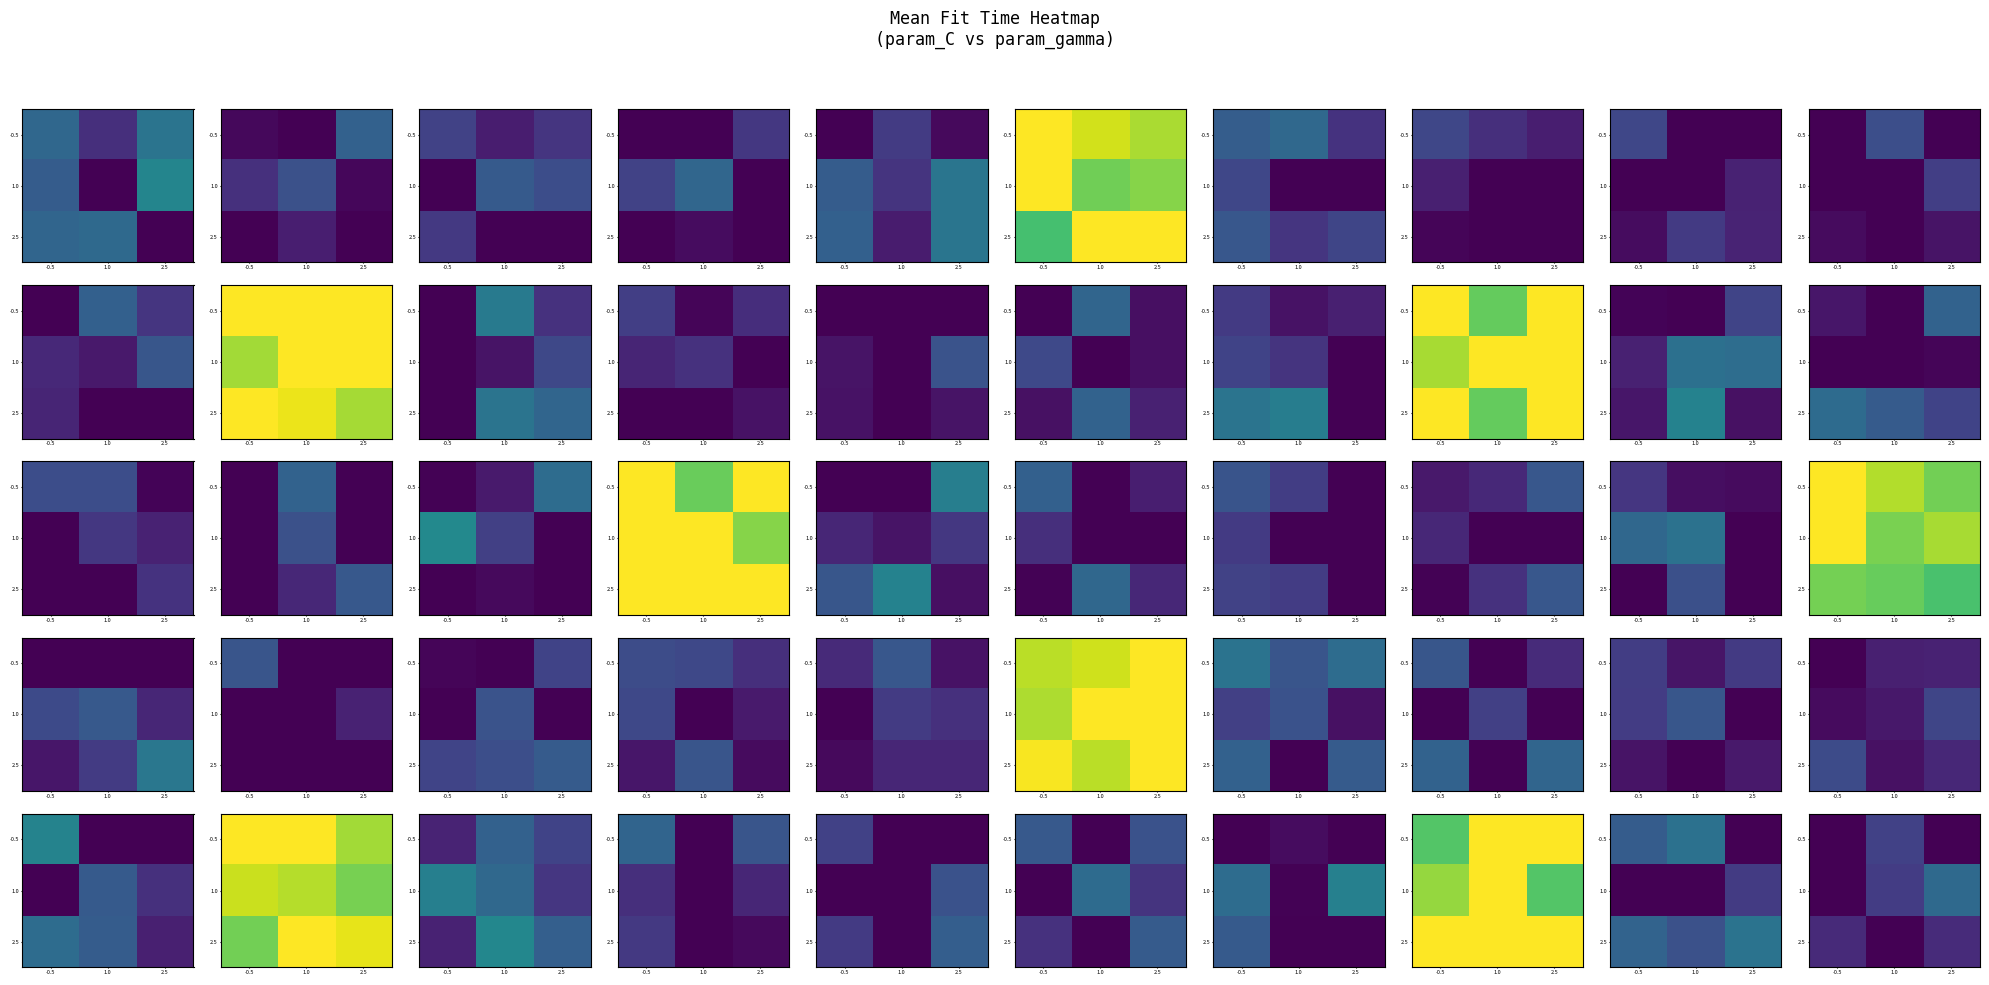

The value of -0.5 at 2.5 is 70.1. True or false?

False